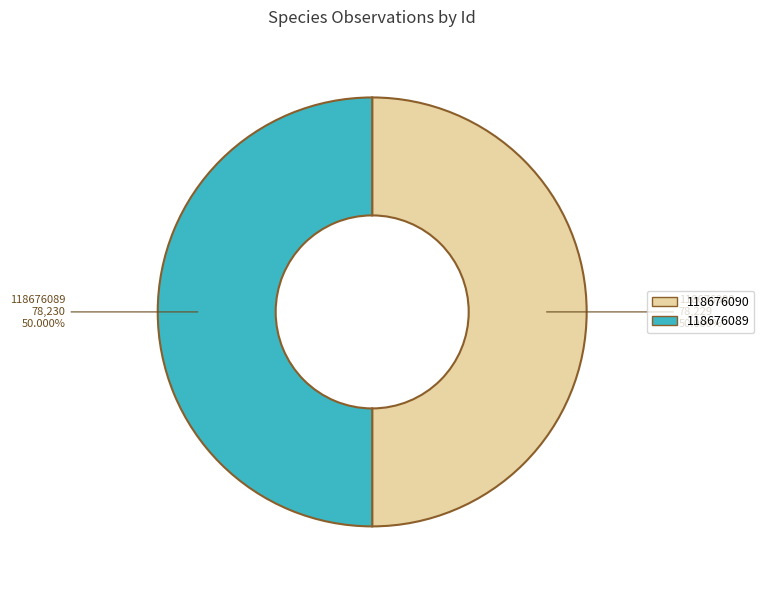

Approximately how many times larger is the value at 118676089 compared to 118676090?

1.0